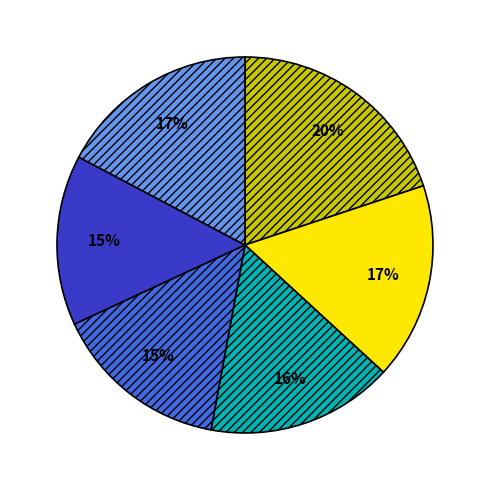

To the nearest percent, what is the difference between the largest and smallest slice percentages?

5%